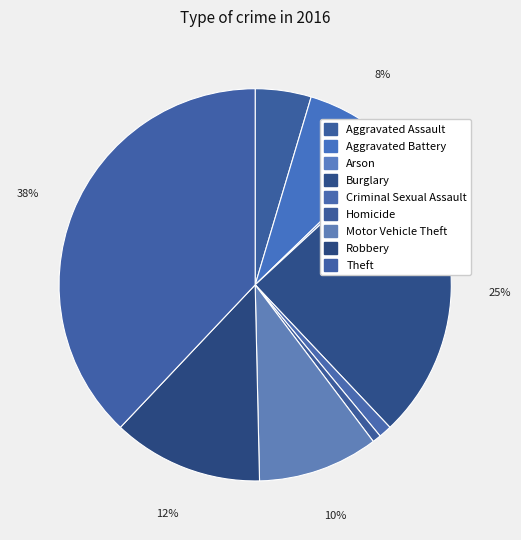

How many slices are in this pie chart?

9